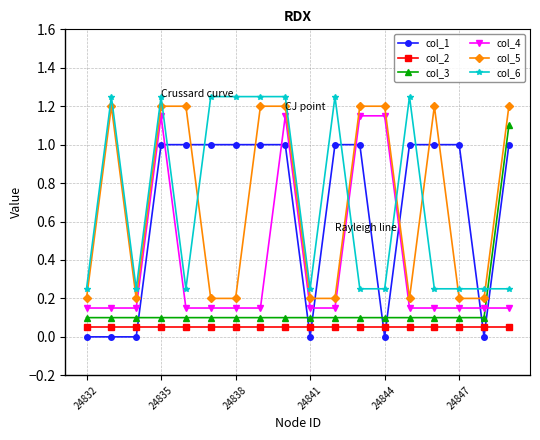

True or false: col_6 has more than 1 interior local peaks.

True